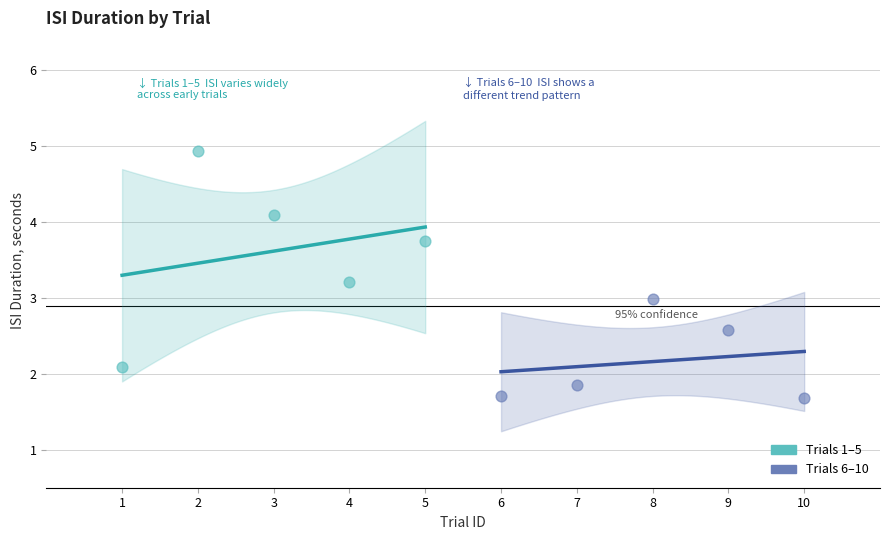

Which series reaches the maximum Y coordinate?

Trials 1–5